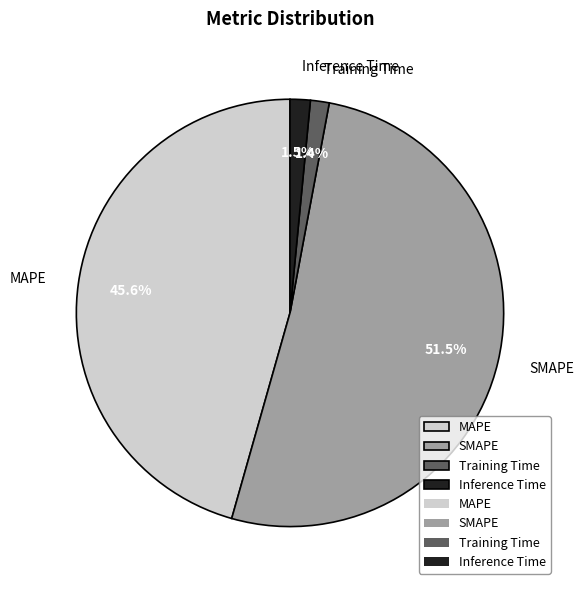

To the nearest percent, what is the combined percentage of Training Time and MAPE?

47%